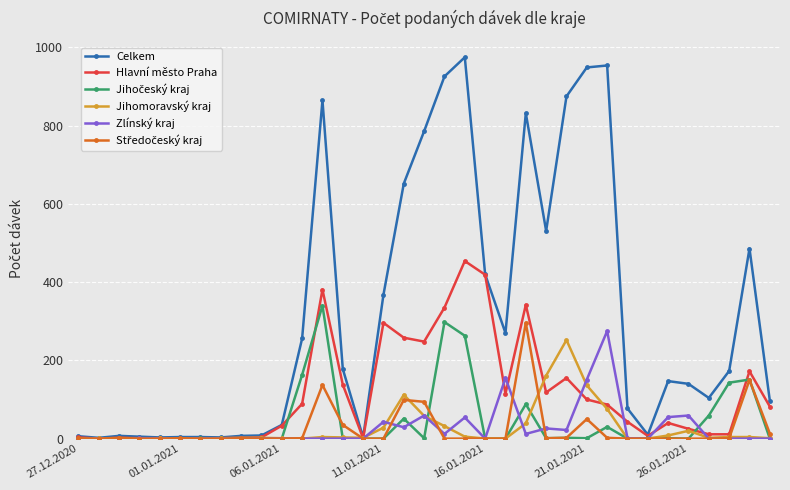

Which series has the largest total across all categories?

Celkem